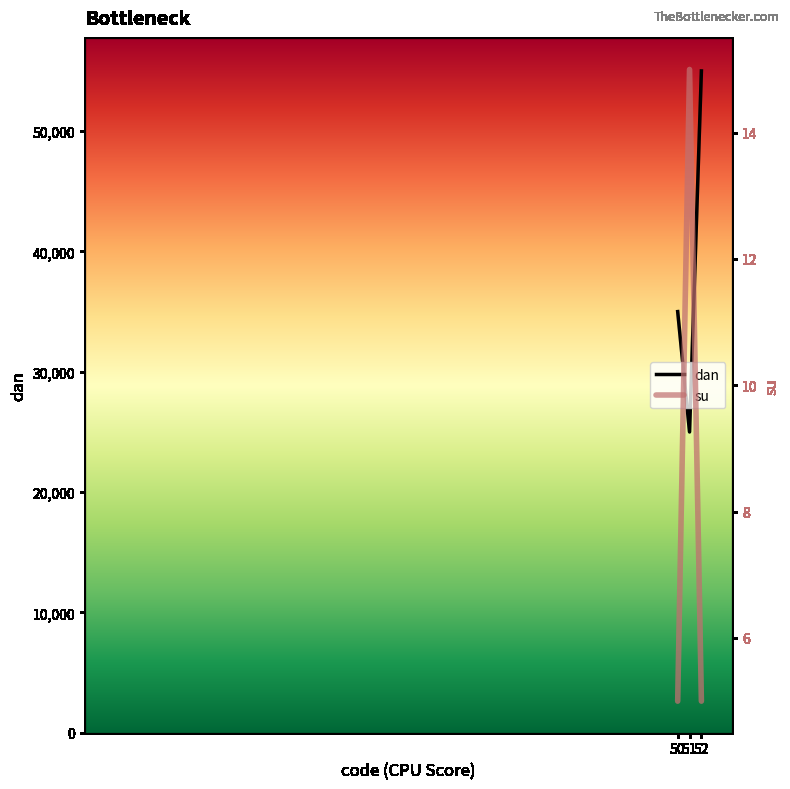

What is the difference between the second highest and minimum values in the dan series?

10000